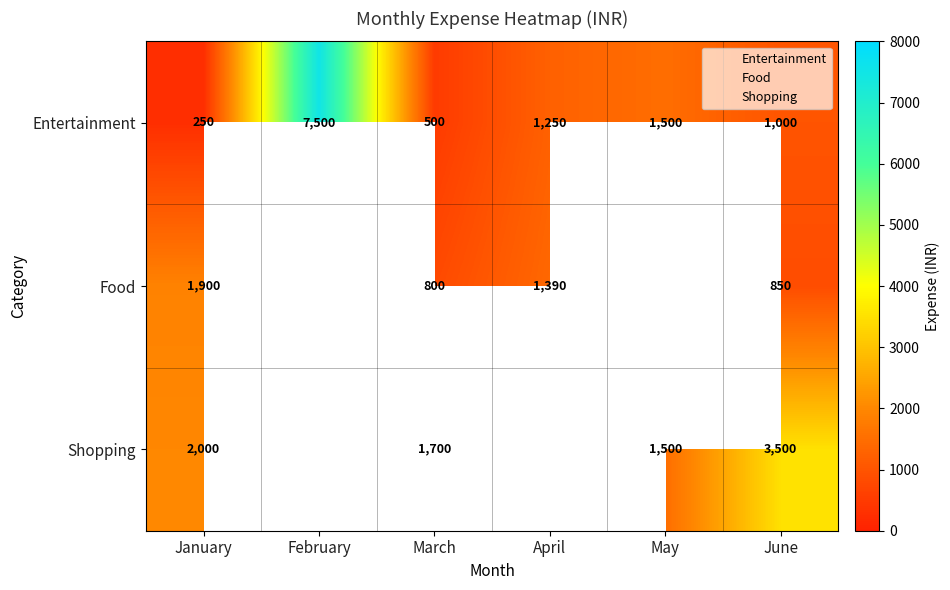

At which label does Entertainment reach its peak?

February